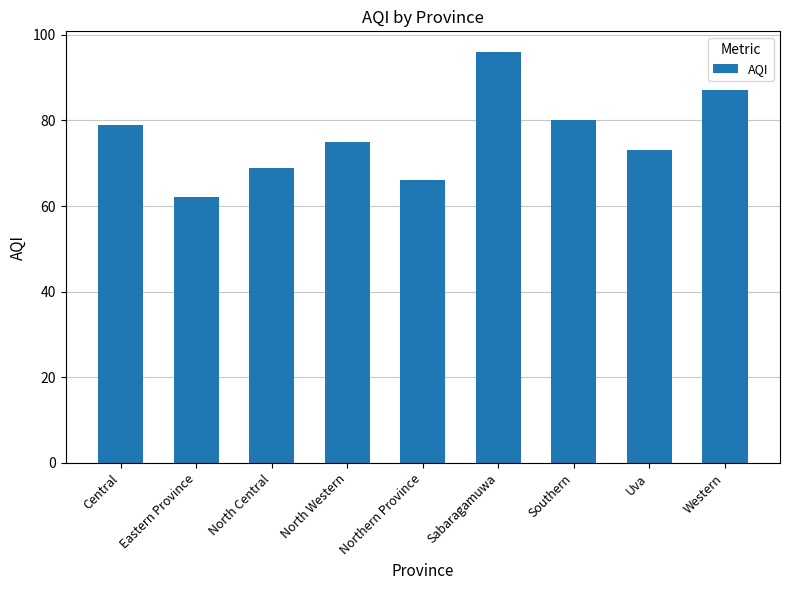

How many bars are there in total?

9